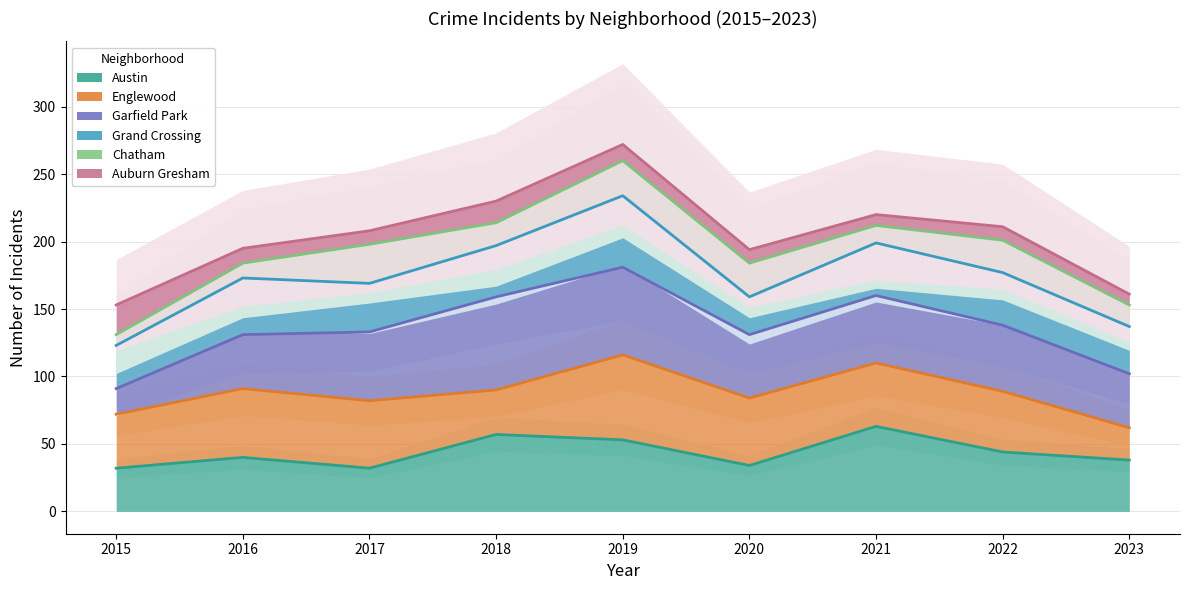

What is the total value across all series at 2015?

602